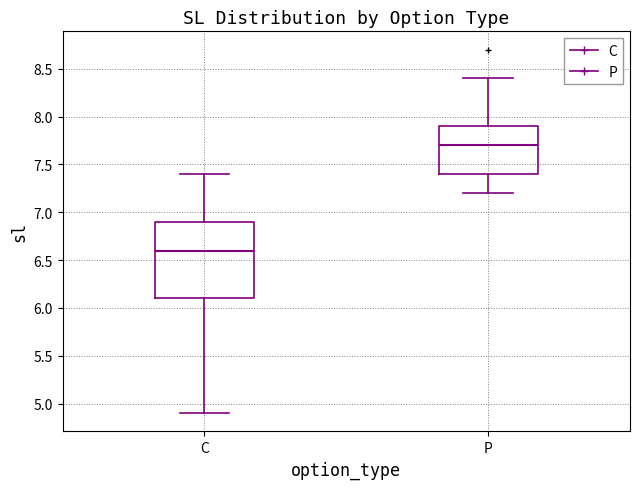

Which box's median line is the highest?

P